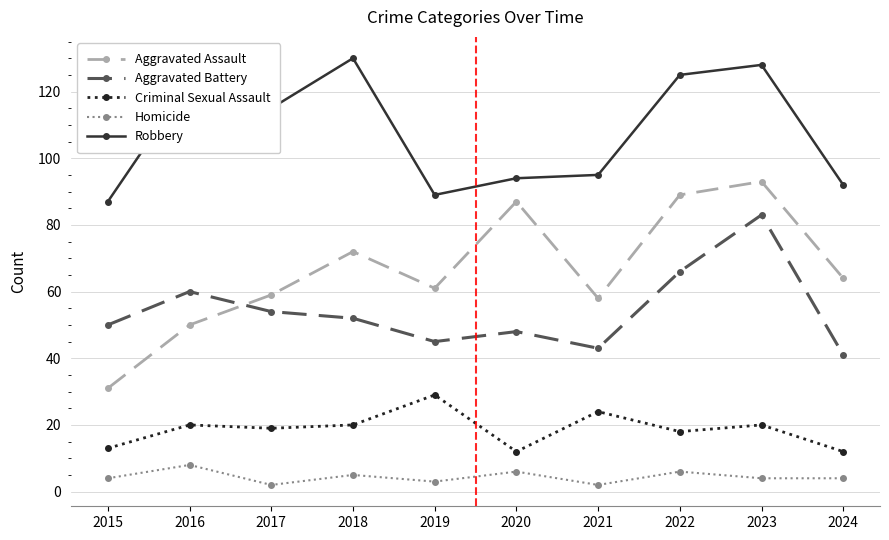

At which label does Aggravated Assault reach its peak?

2023